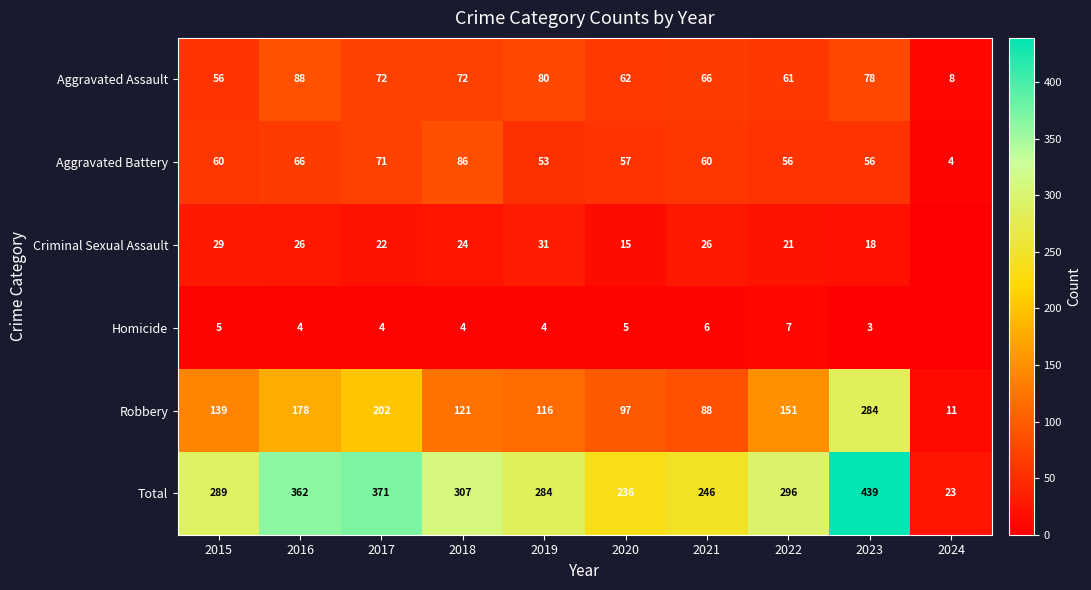

How many data points in Aggravated Assault are less than 72?

5